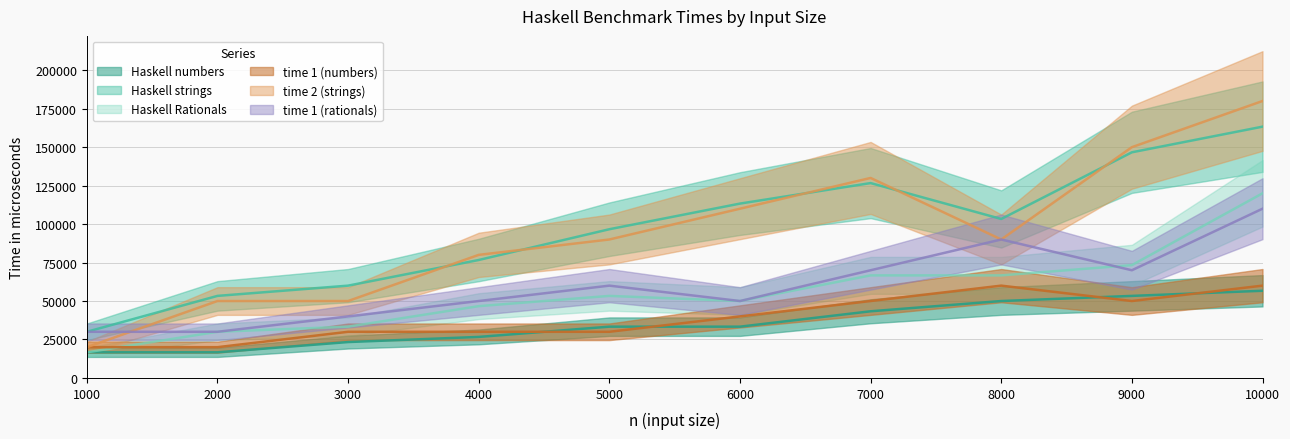

Which has a higher value, 4000 or 3000?

4000